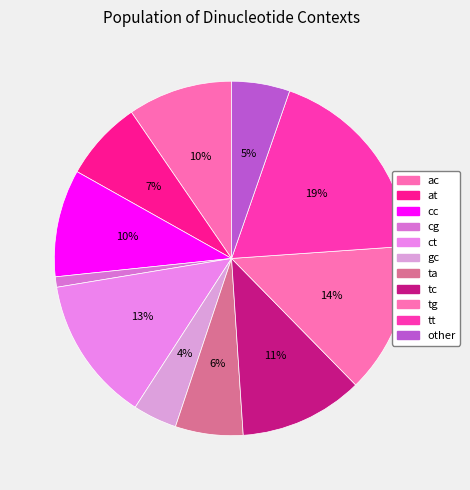

What percentage is the ac slice, to the nearest percent?

10%